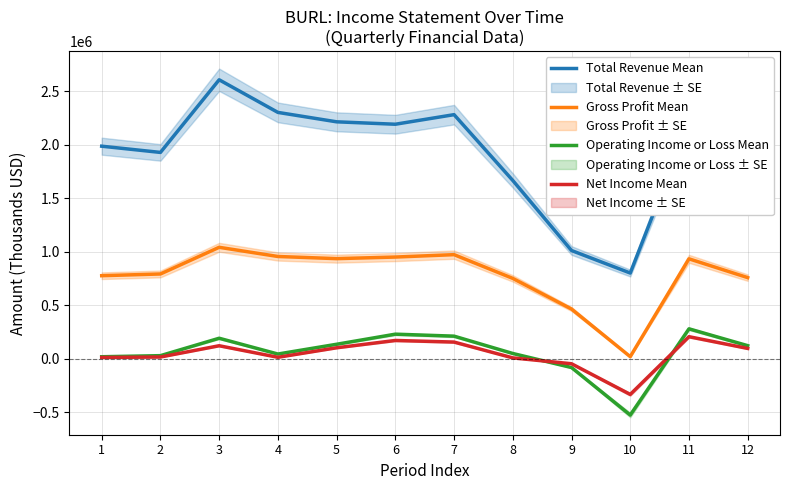

What is the difference between the Gross Profit Mean values at 2 and 5?

143400